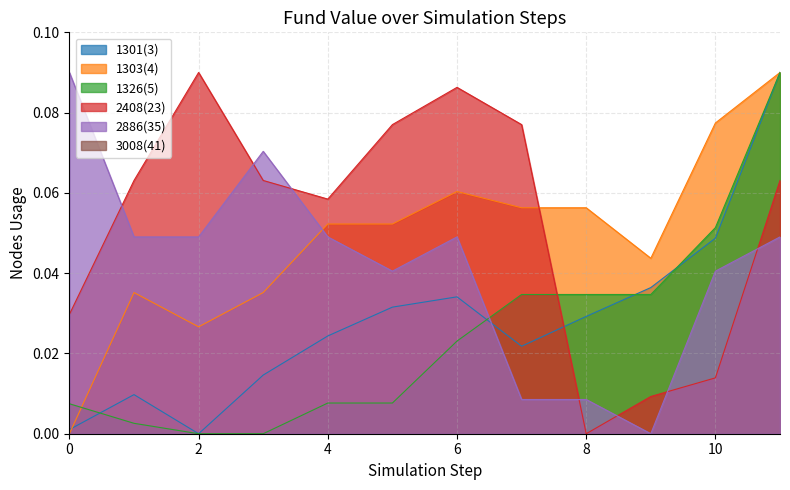

What is the maximum value for 1303(4)?

0.1